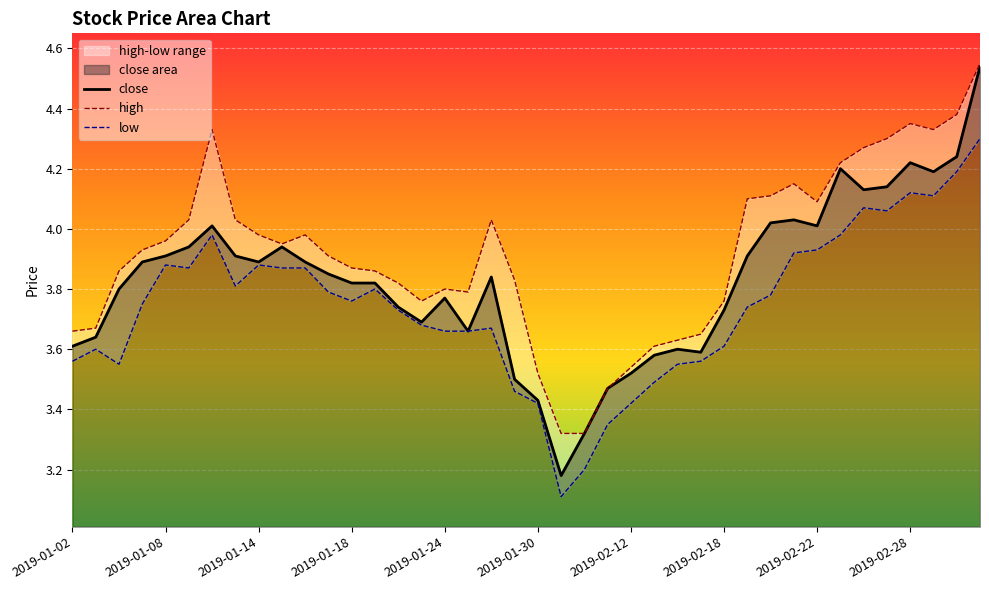

The value of close at 2019-01-30 is 2.1. True or false?

False